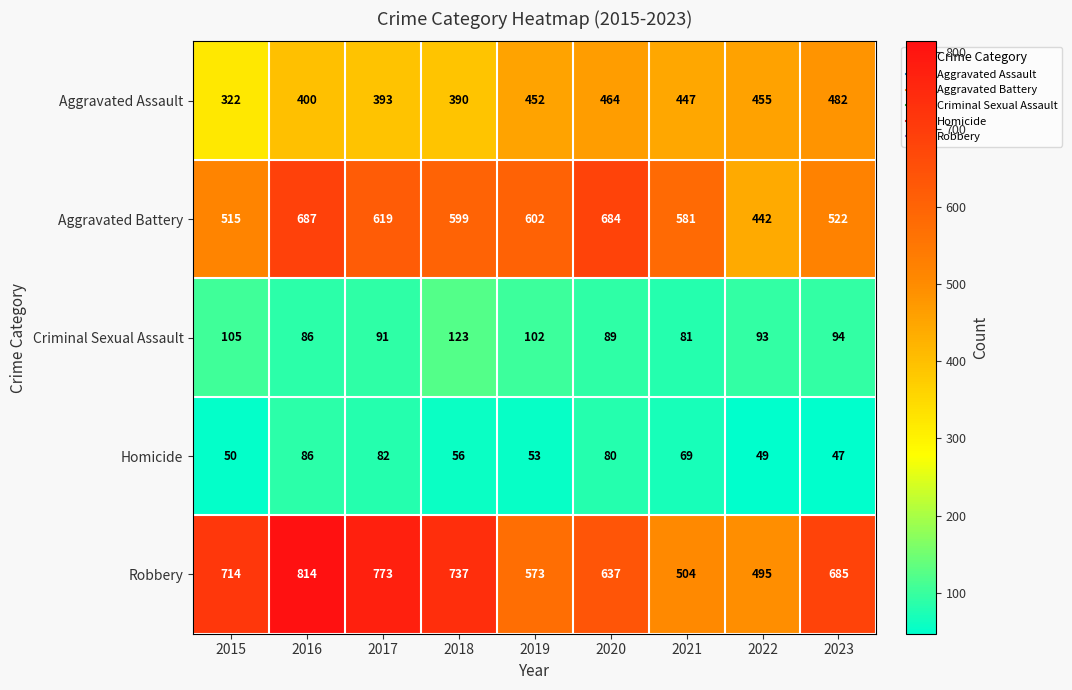

What is the sum of all Aggravated Assault values?

3805